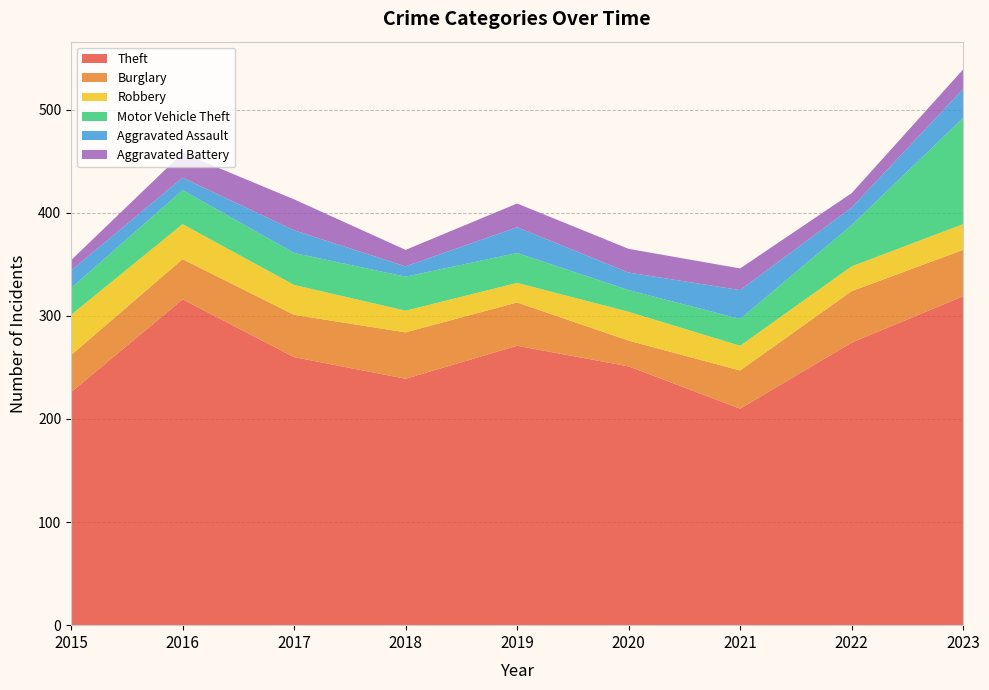

Reading right to left, list all the values displayed in this chart.

Theft: 319	274	210	251	271	239	260	316	226
Burglary: 45	50	37	25	42	45	41	39	36
Robbery: 25	24	24	28	19	21	29	34	39
Motor Vehicle Theft: 103	40	26	21	29	33	31	33	26
Aggravated Assault: 28	17	28	17	25	10	22	12	17
Aggravated Battery: 19	14	21	23	23	16	30	24	10